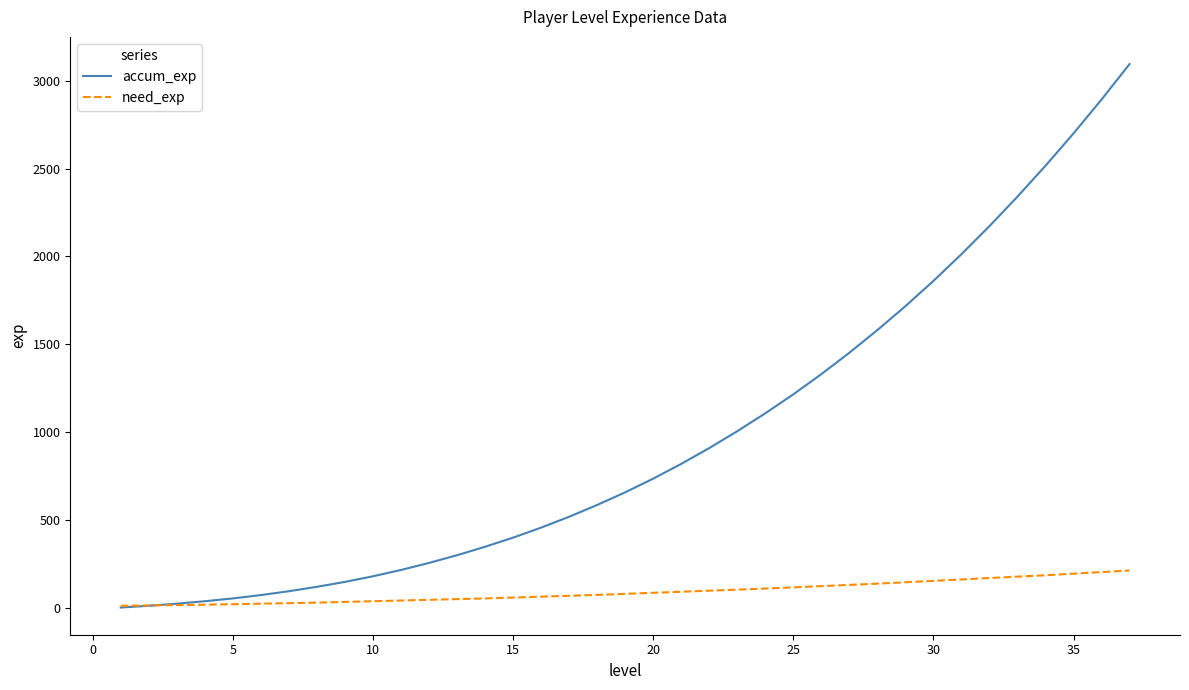

Which series has the widest spread of values?

accum_exp